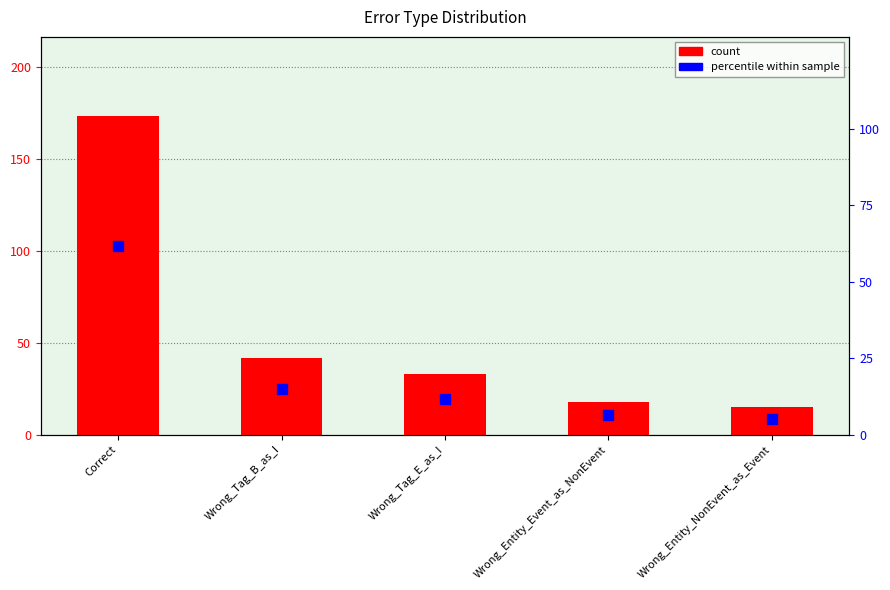

Is the value of count at Wrong_Entity_Event_as_NonEvent greater than the value of percentile within sample at Correct?

No